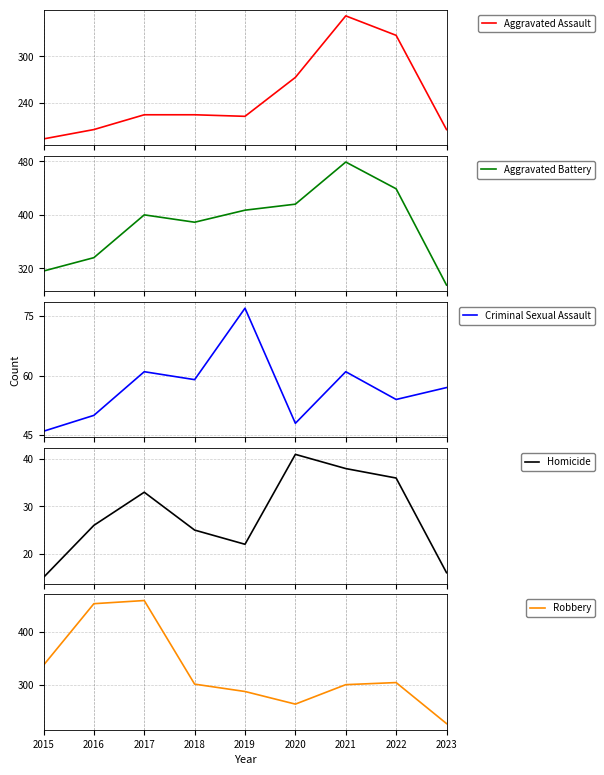

True or false: Criminal Sexual Assault and Robbery cross at least once.

False